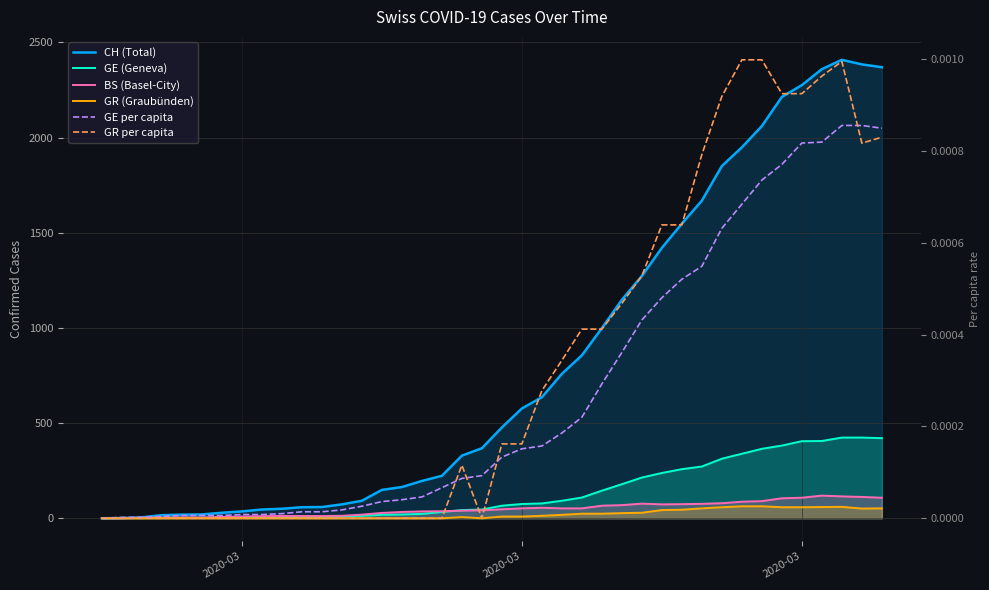

Where is GE per capita nearest to the value 0?

2020-03